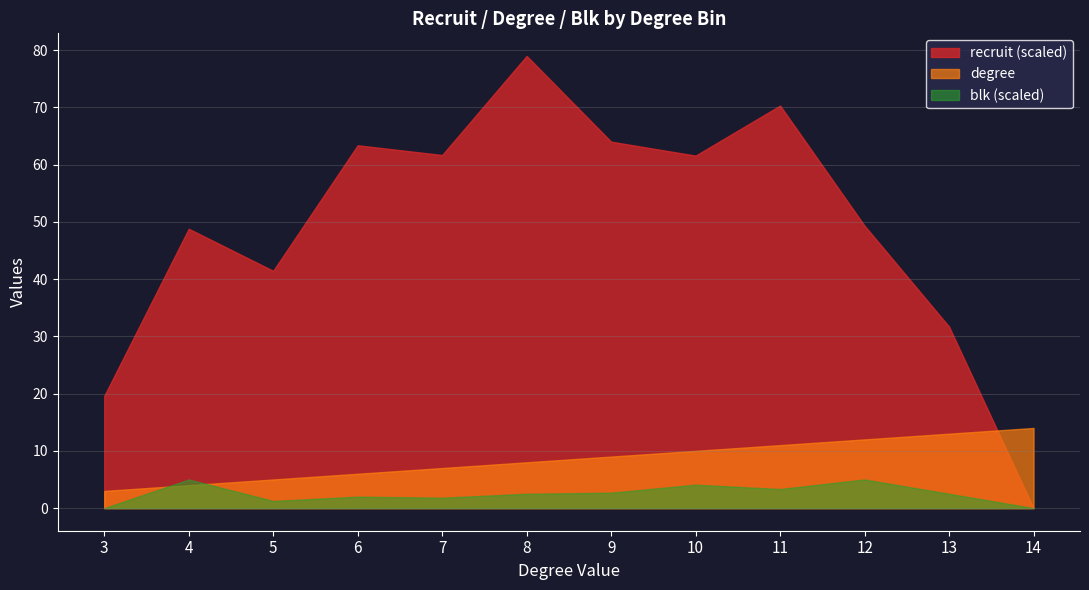

At which label does recruit (scaled) reach its peak?

8